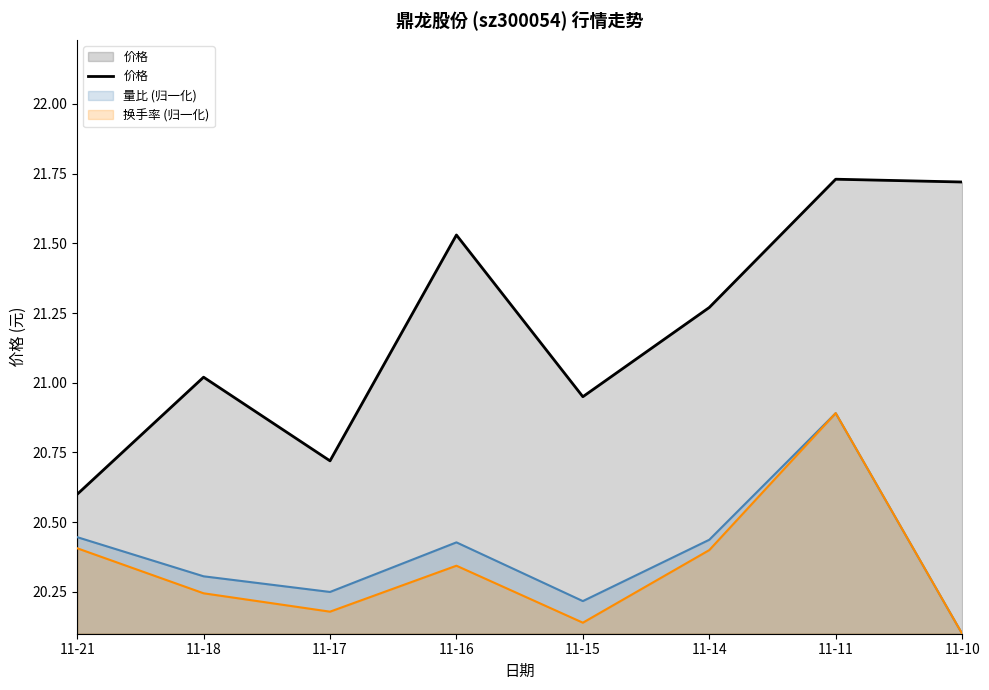

List the labels in order of value, largest first.

11-11, 11-10, 11-16, 11-14, 11-18, 11-15, 11-17, 11-21